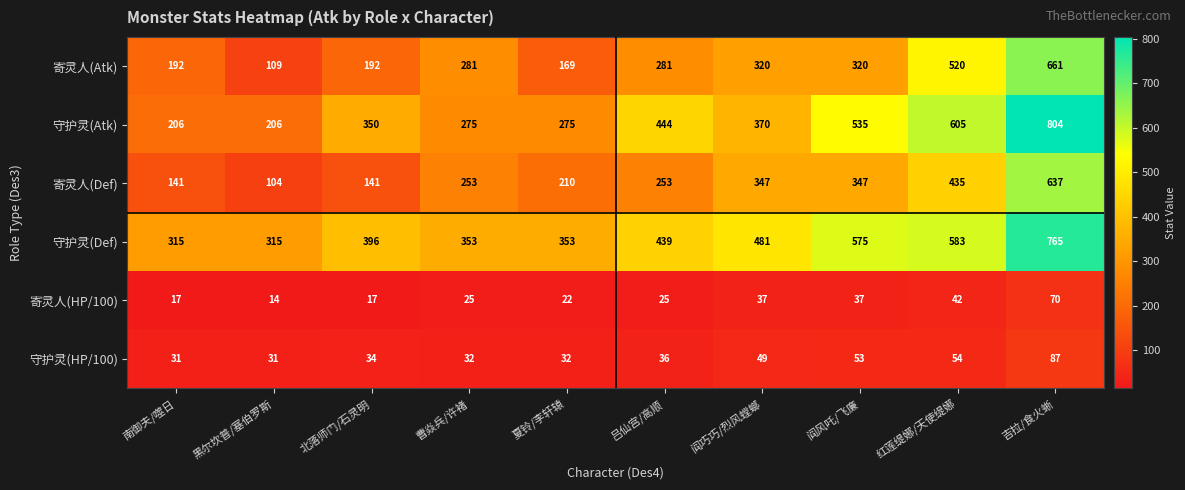

How many categories are shown in the chart?

10